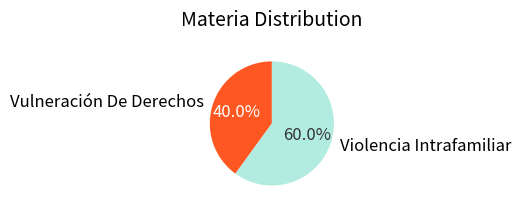

To the nearest percent, what is the combined percentage of Vulneración De Derechos and Violencia Intrafamiliar?

100%